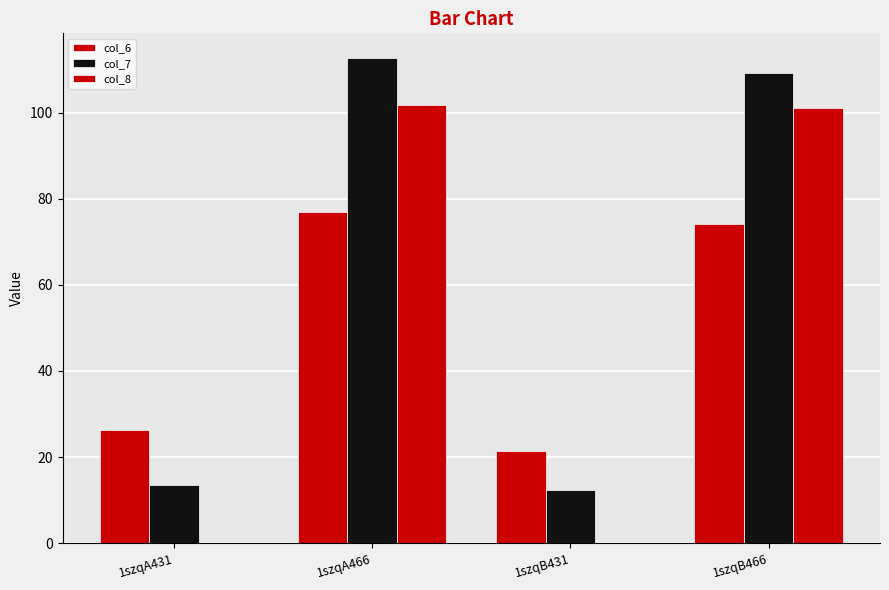

Are the bars horizontal?

No